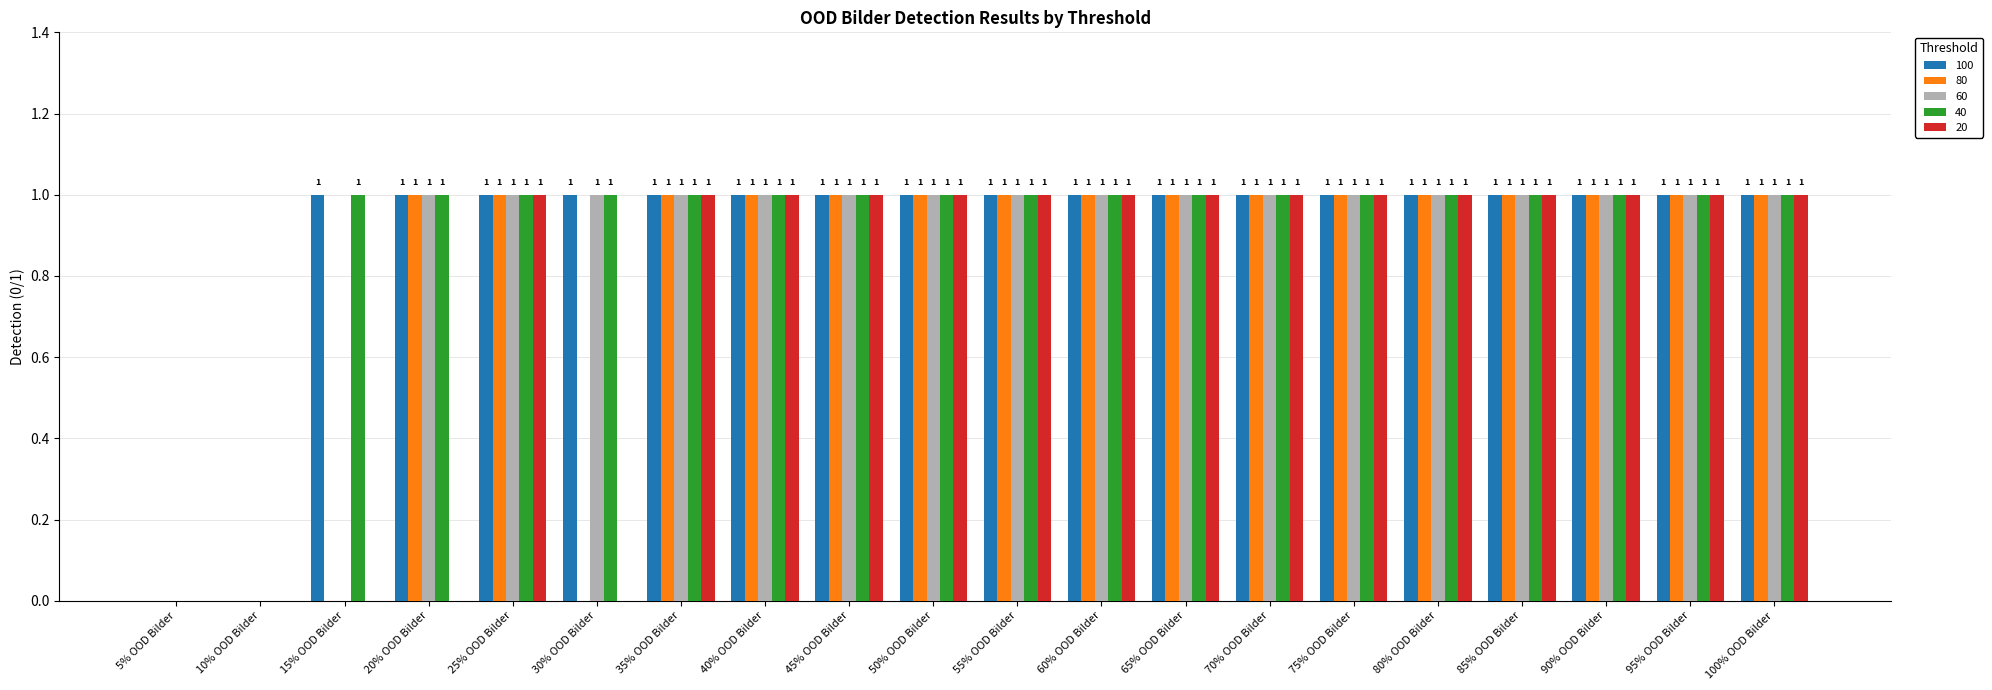

What is the total value across all series at 40% OOD Bilder?

5